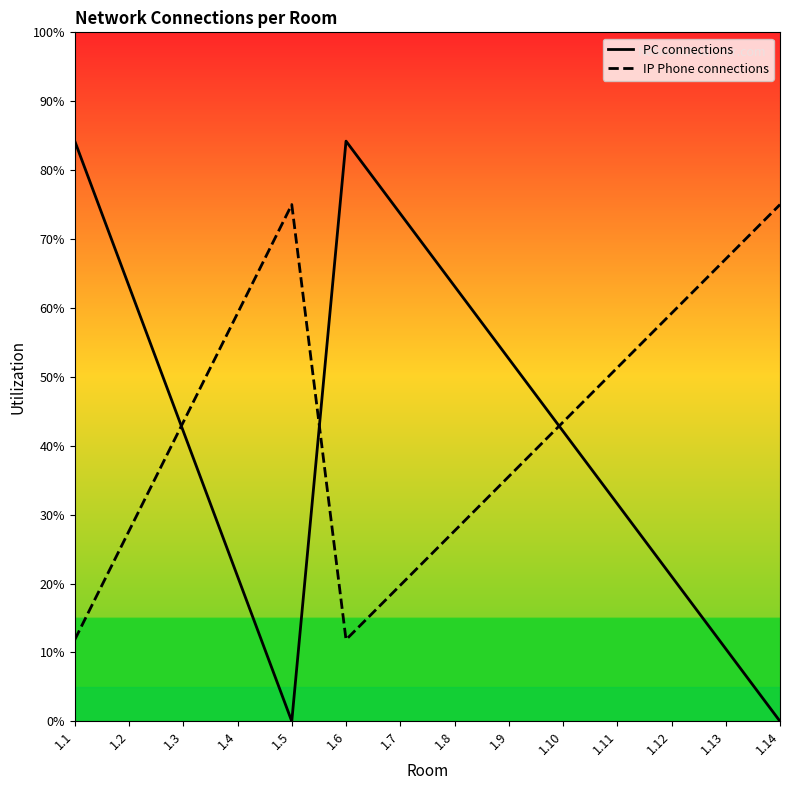

Rank the series by their maximum value, from highest to lowest.

PC connections, IP Phone connections